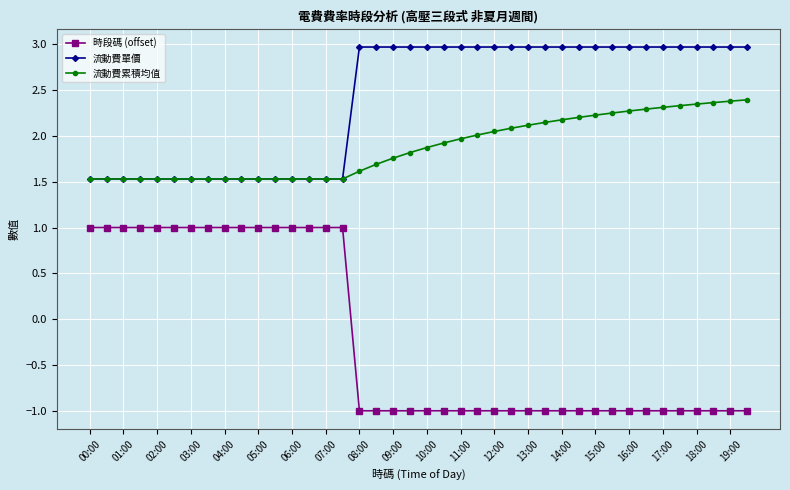

True or false: 流動費單價 and 時段碼 (offset) cross at least once.

False